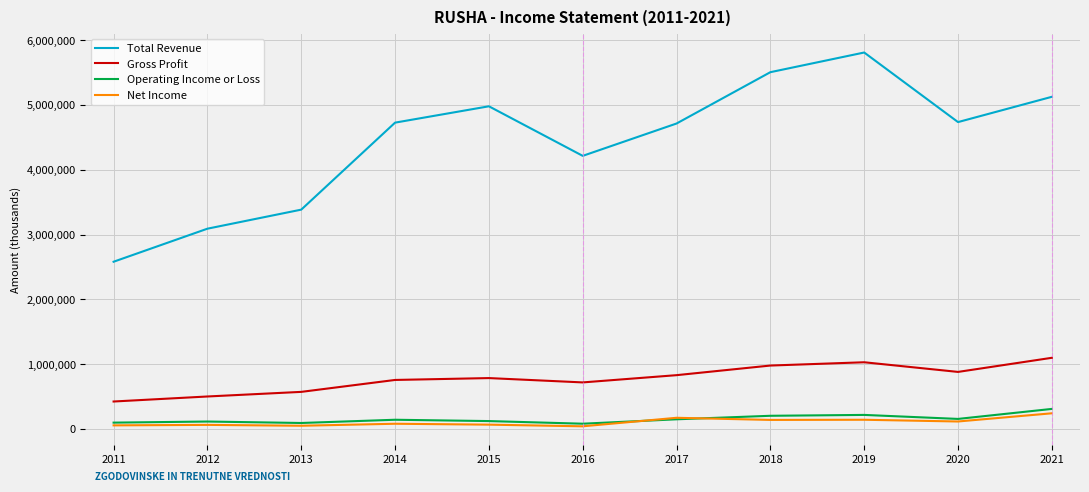

Is the value of Net Income at 2015 greater than the value of Total Revenue at 2017?

No